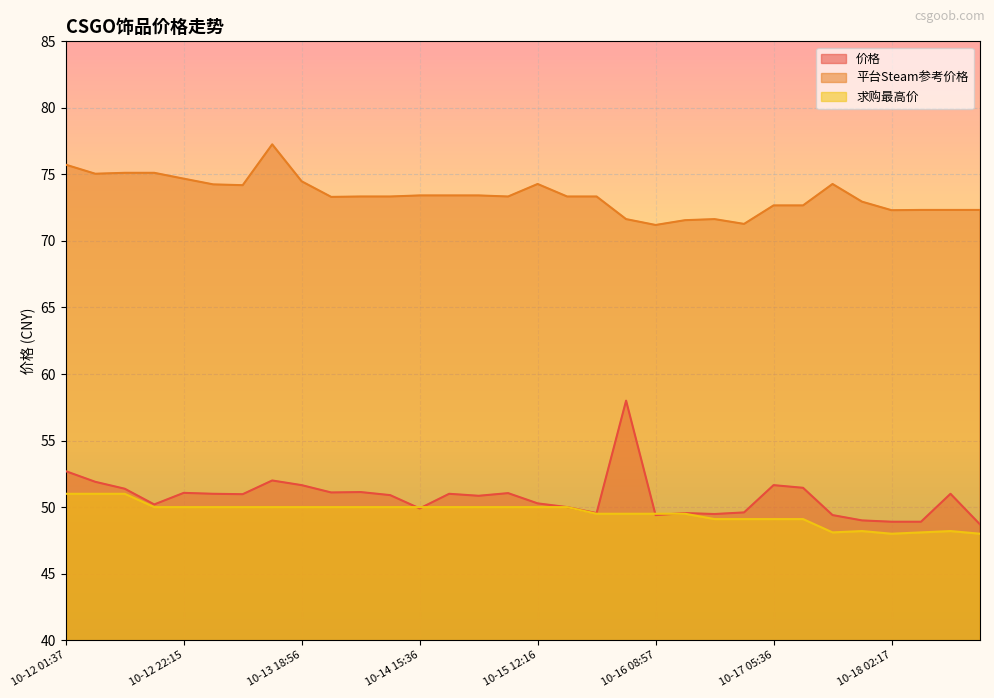

At which label does 求购最高价 first exceed 50?

10-12 01:37